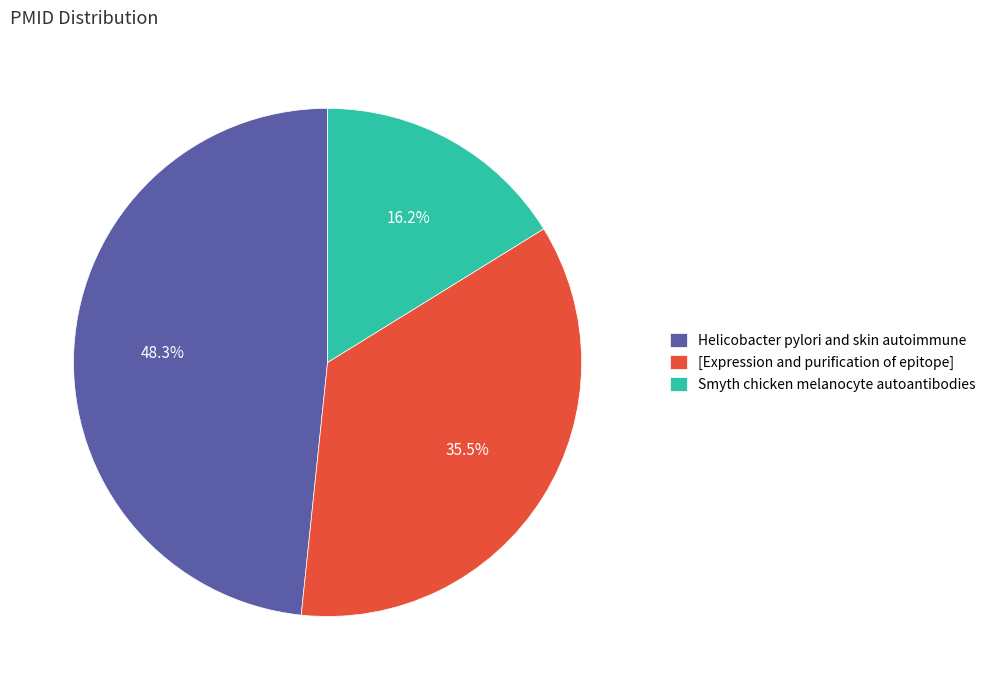

Is there a majority slice in this chart?

No